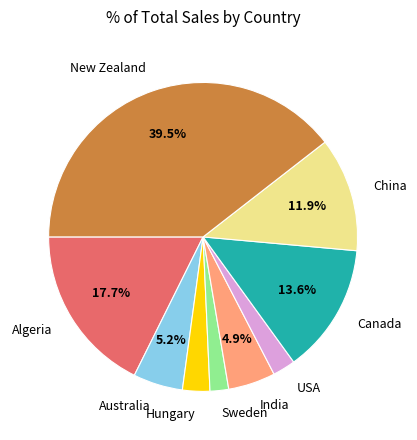

Is it true that China is 1% of the pie?

False